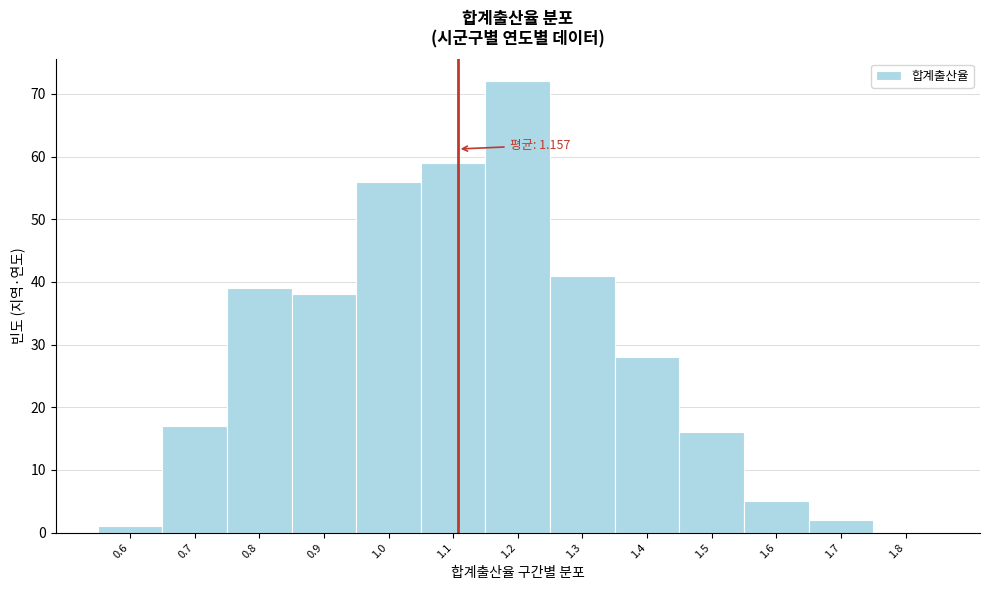

Reading left to right, list all the values displayed in this chart.

0.6=1	0.7=17	0.8=39	0.9=38	1.0=56	1.1=59	1.2=72	1.3=41	1.4=28	1.5=16	1.6=5	1.7=2	1.8=0